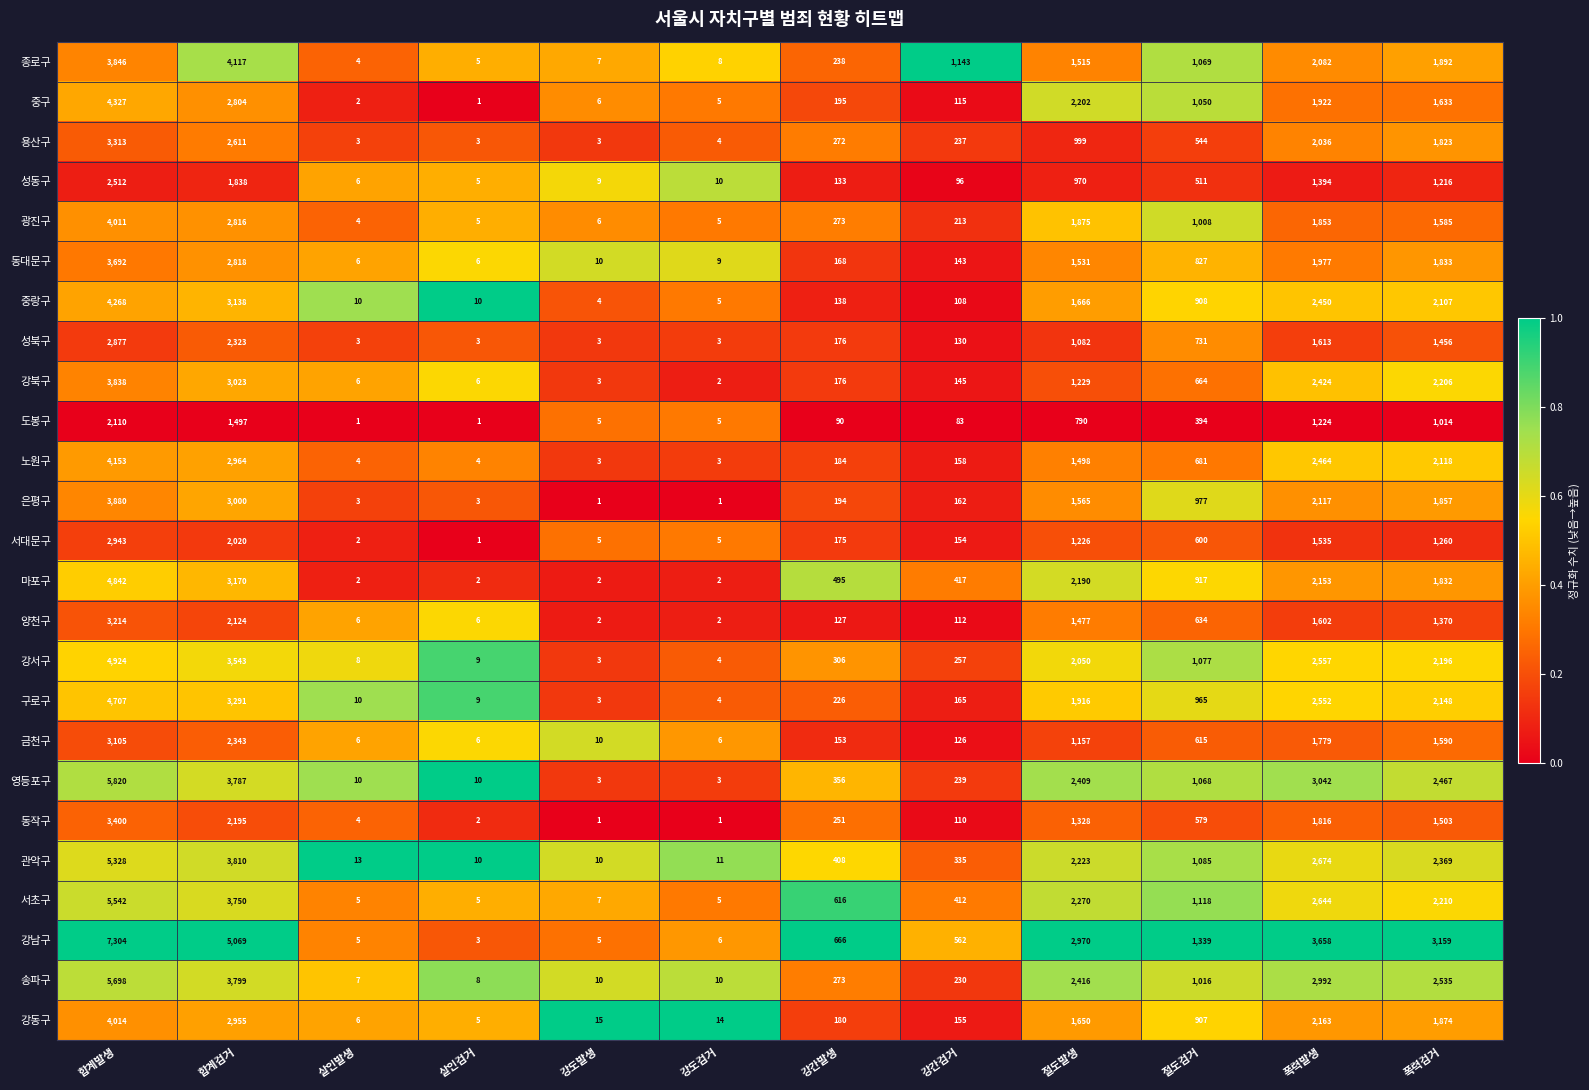

Is it true that 중구 equals 6 at 강도발생?

True